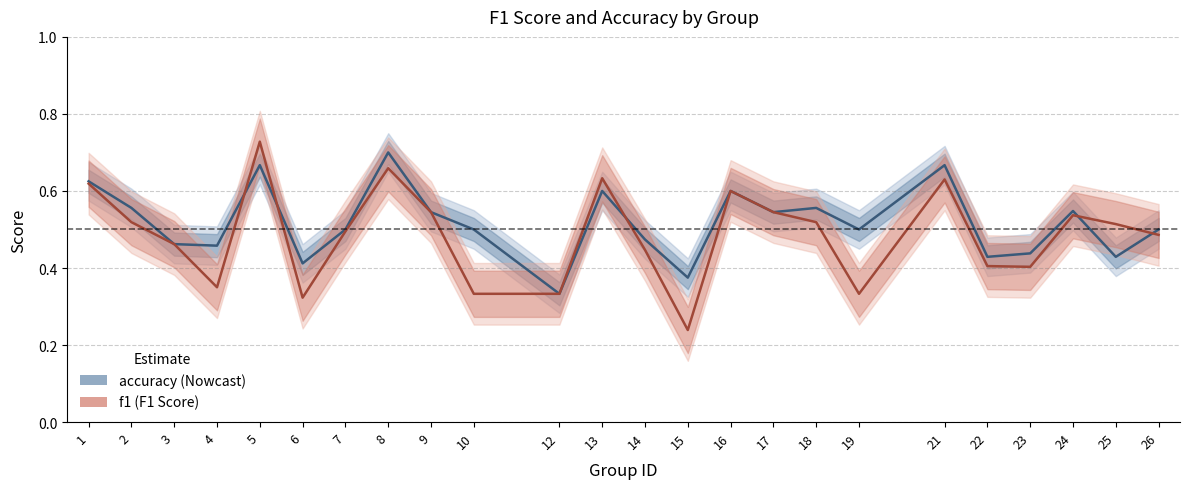

What is the difference between the accuracy values at 5 and 6?

0.3